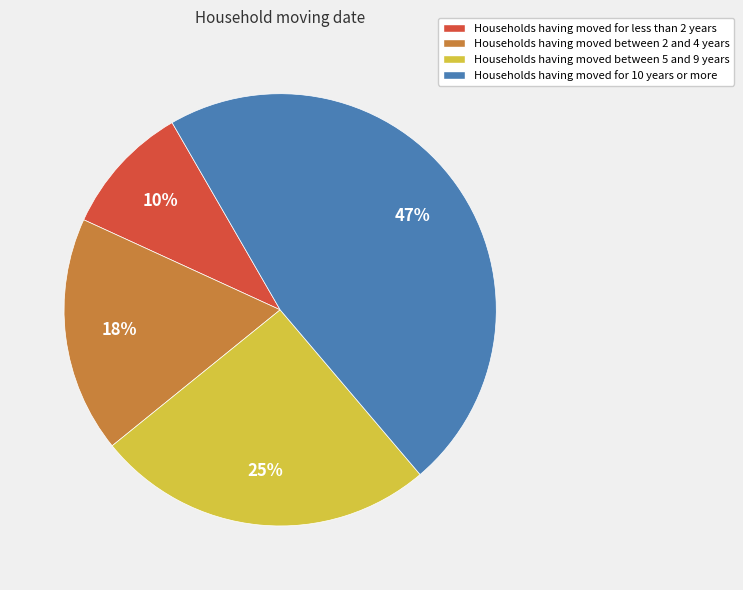

The Households having moved for less than 2 years slice represents 10% of the pie. True or false?

True